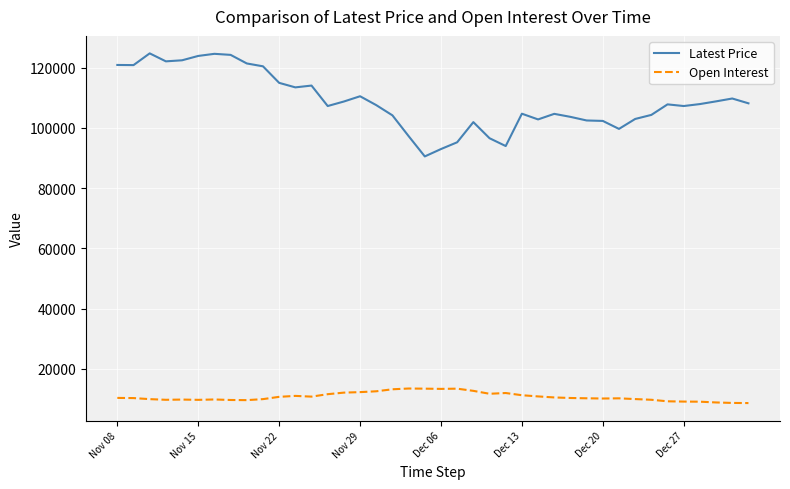

Rank the series by their maximum value, from highest to lowest.

Latest Price, Open Interest